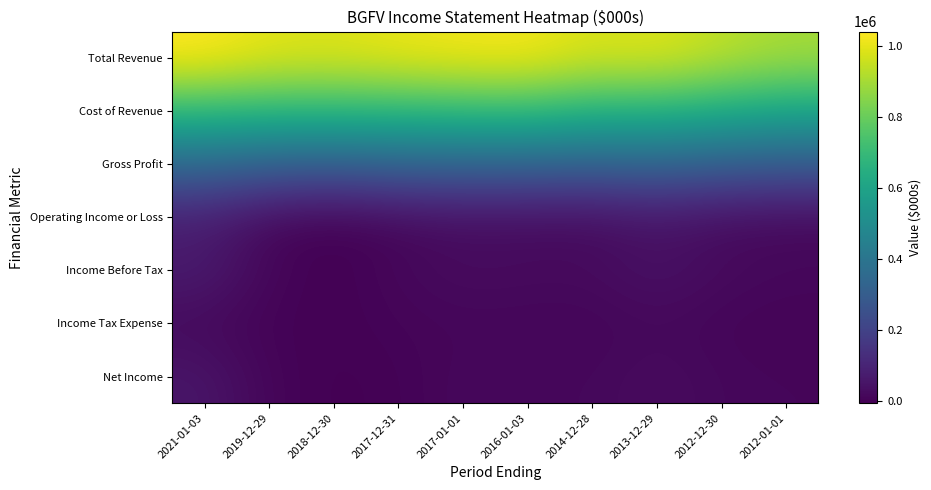

How many categories are shown in the chart?

10